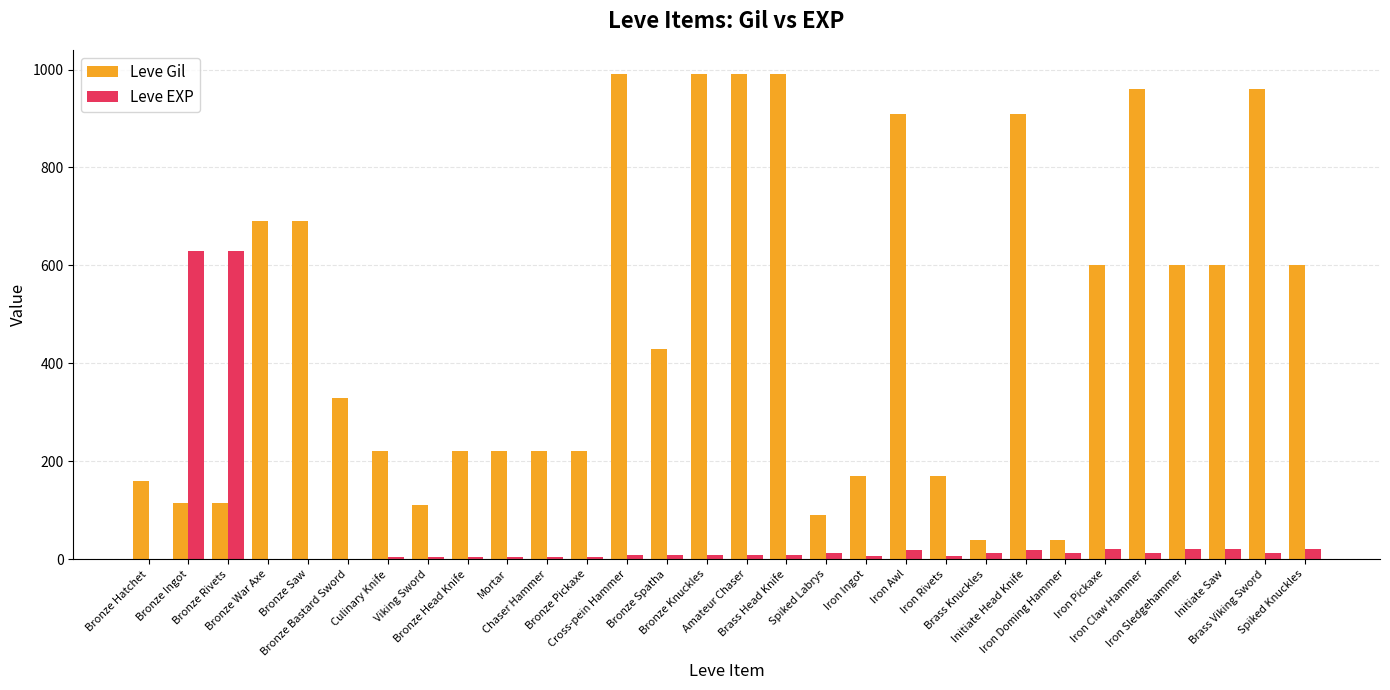

How many groups of bars are there?

30